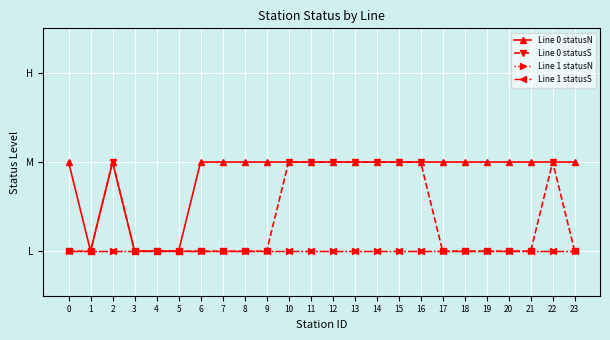

True or false: Line 1 statusN has a value of 1 at 14.

True